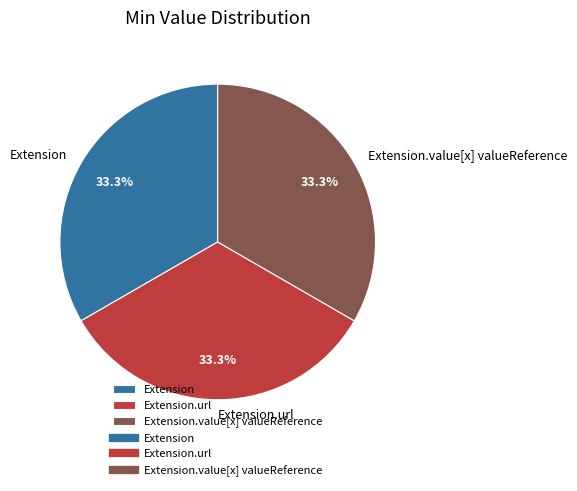

What is the total percentage of Extension.url and Extension.value[x] valueReference?

66.7%